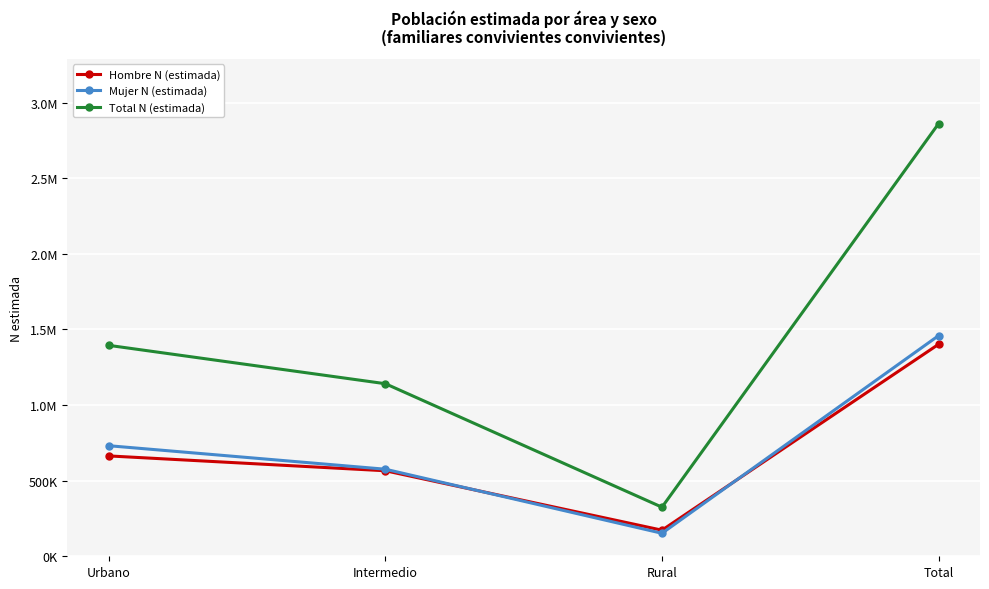

Does the chart have visible grid lines?

Yes